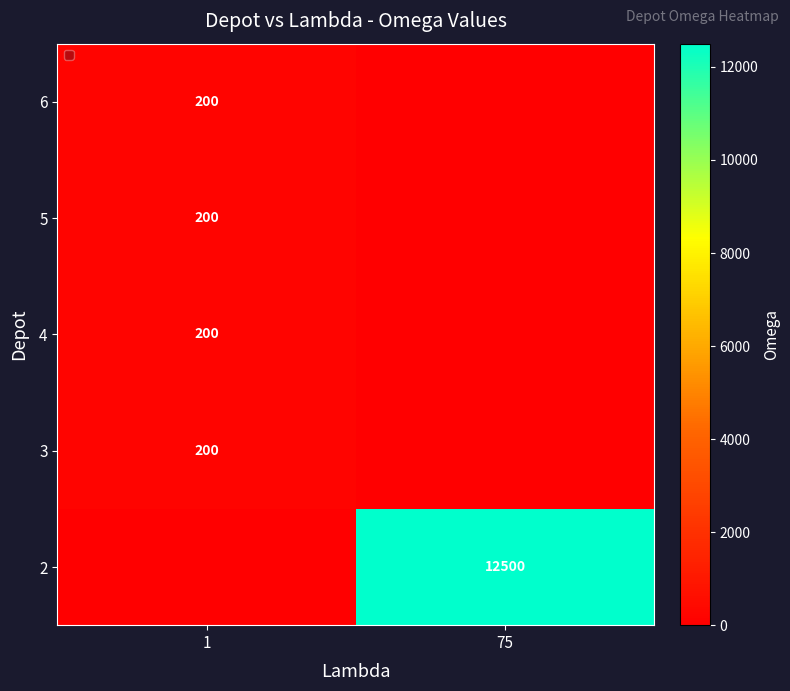

Is it true that 4 equals 200 at 1?

True